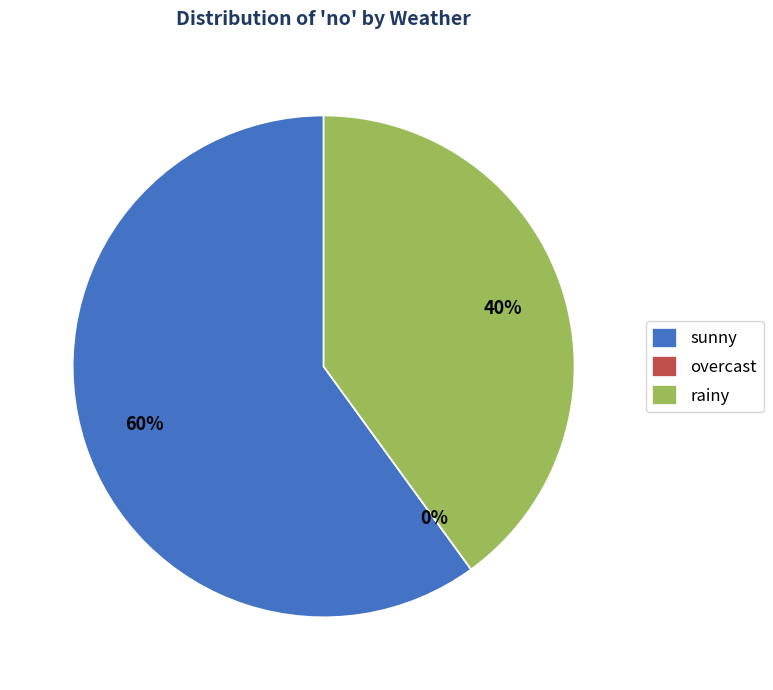

Do rainy and overcast together represent more than half of the pie?

No